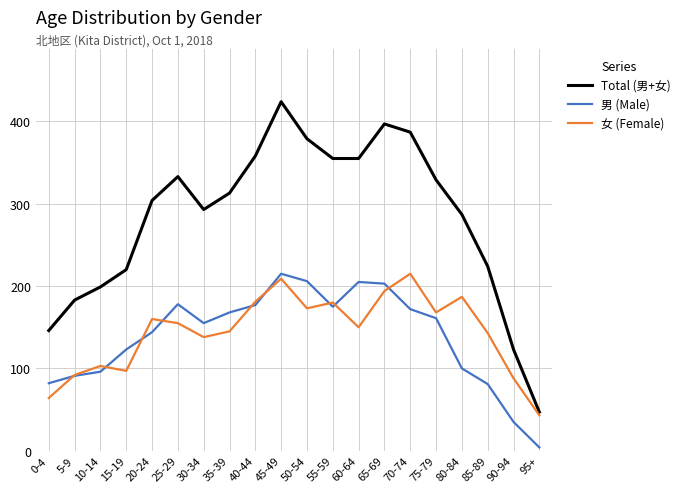

Is it true that Total (男+女) equals 358 at 40-44?

True